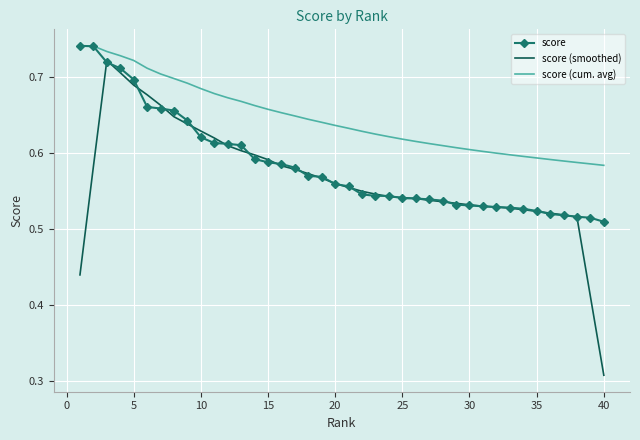

List the series in order of their overall mean, lowest first.

score (smoothed), score, score (cum. avg)